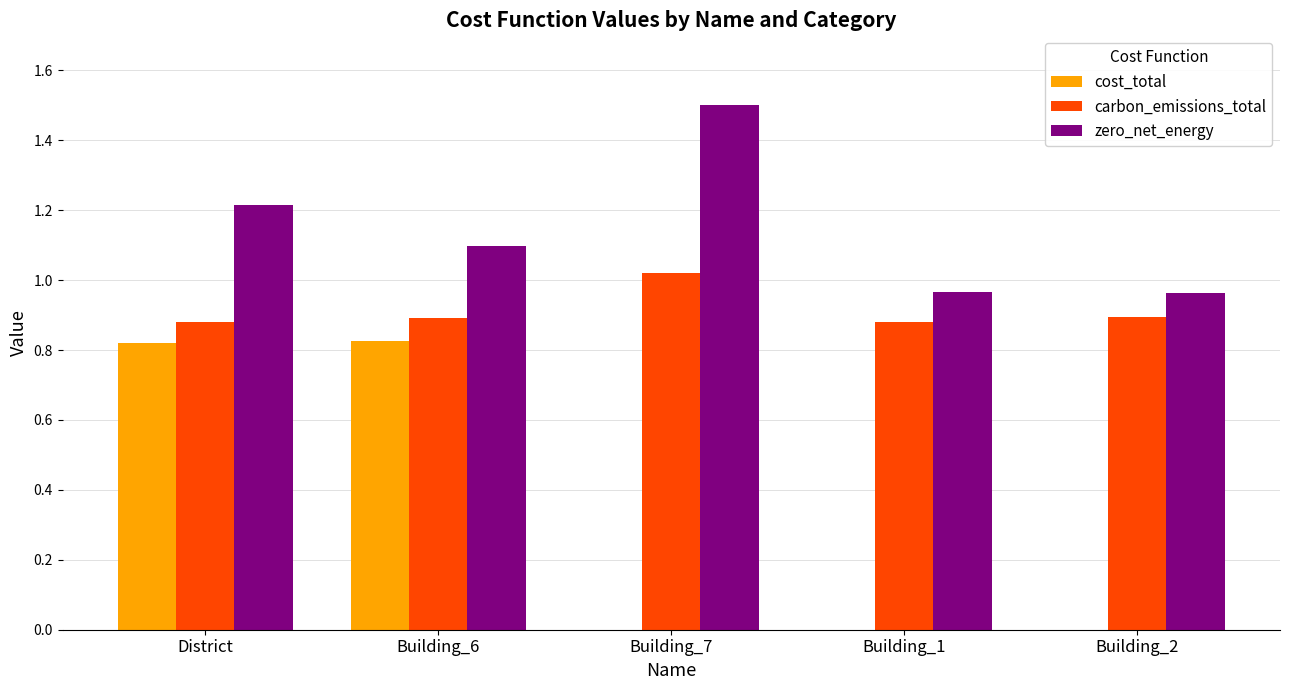

True or false: cost_total has a value of -0.4 at Building_1.

False